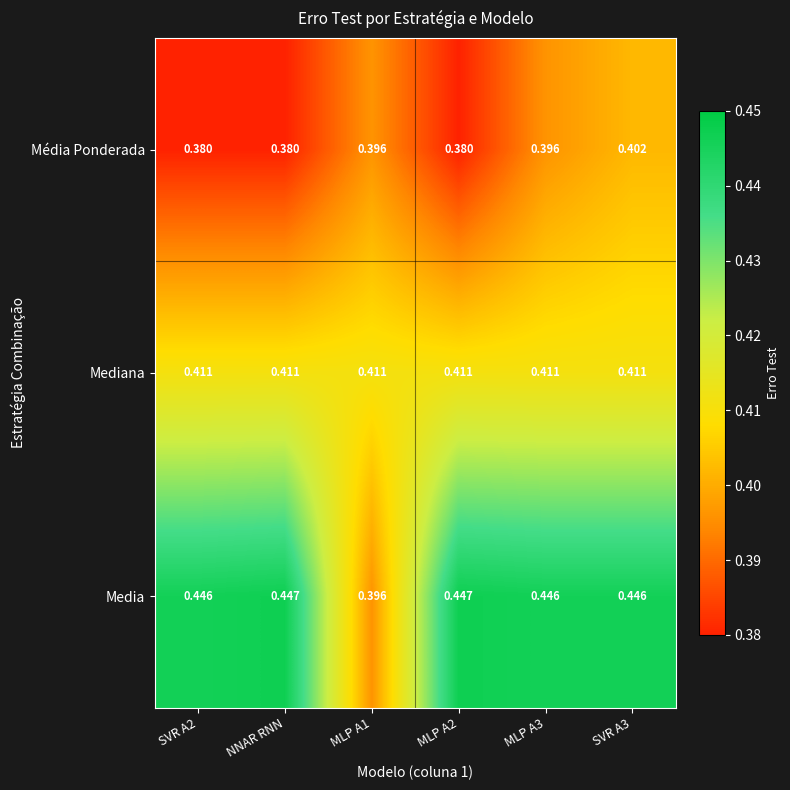

Which series changed the most between SVR A2 and SVR A3?

Média Ponderada